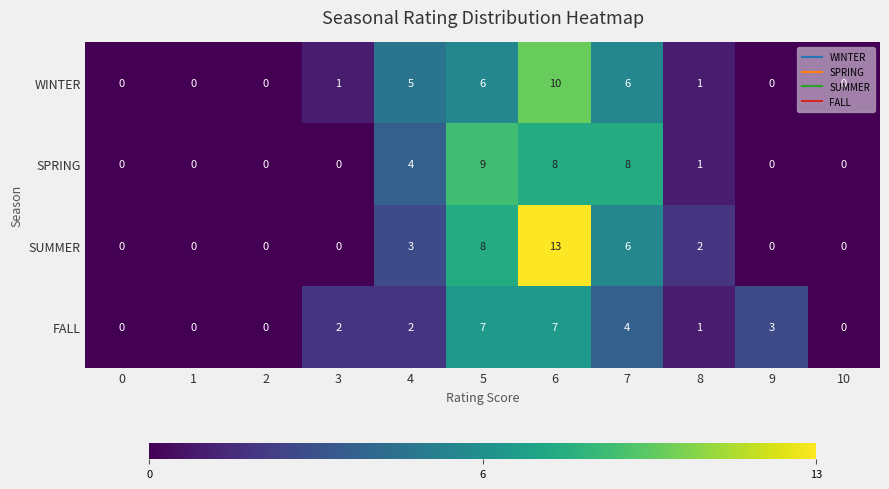

List the series in order of their peak value, highest first.

SUMMER, WINTER, SPRING, FALL